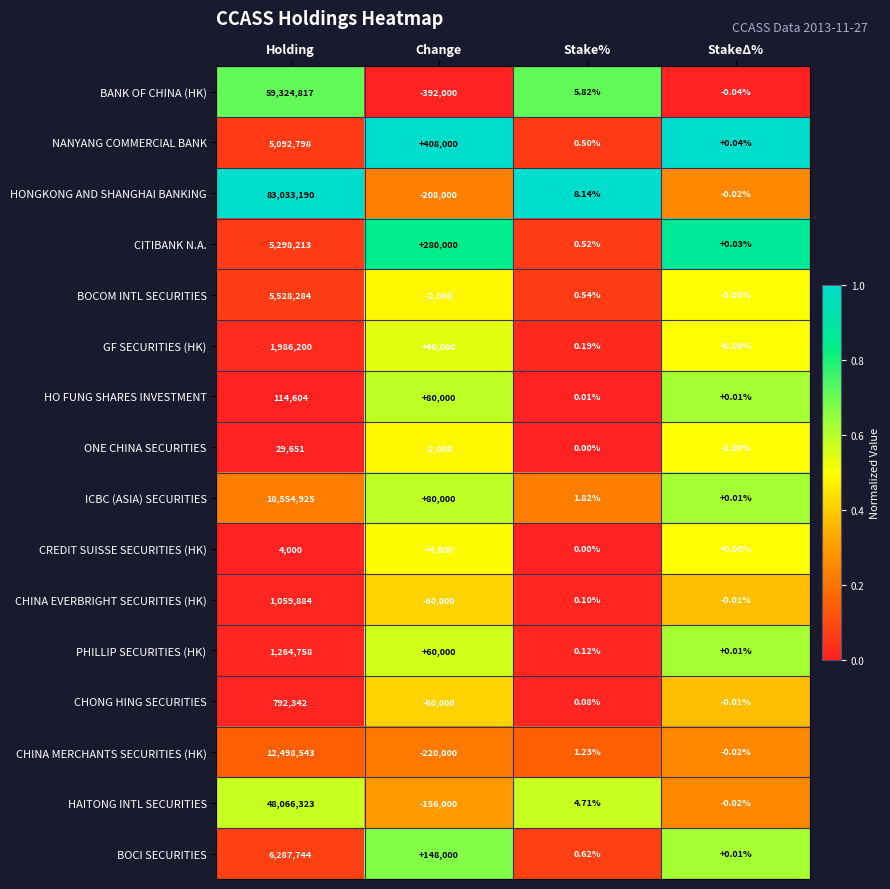

At which label does BANK OF CHINA (HK) first exceed 5?

Holding